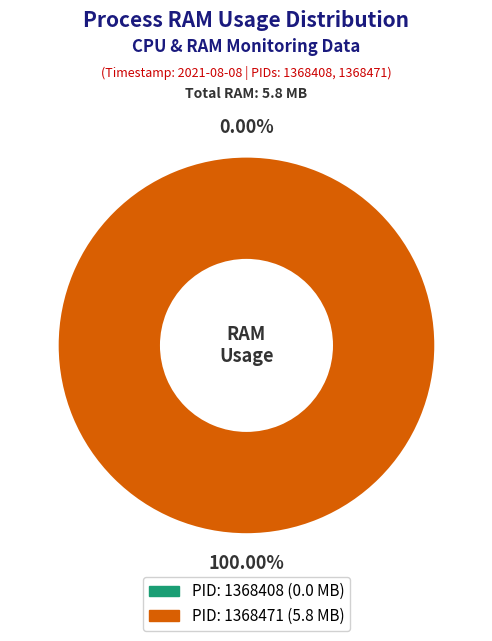

Rank the categories by value from highest to lowest.

1368471, 1368408